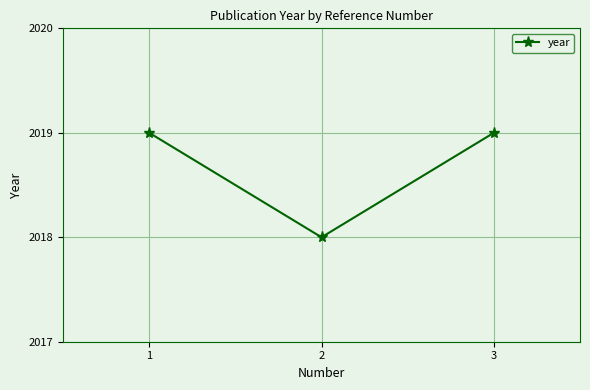

Does the chart display data point markers on the line(s)?

Yes